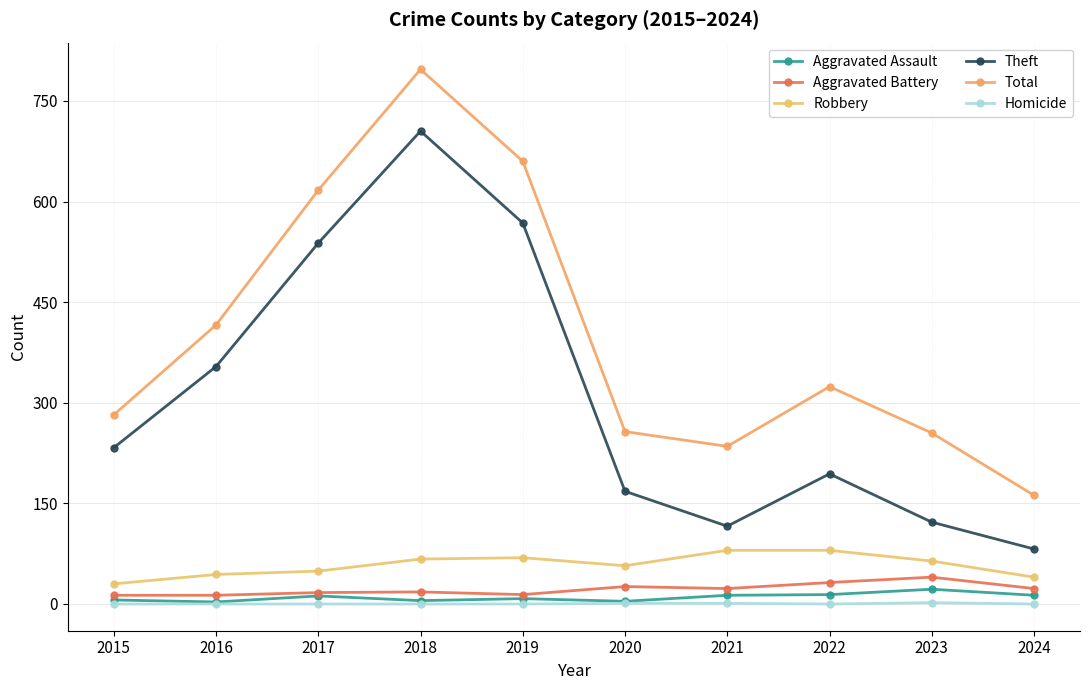

Where is the first local maximum for Robbery?

2019